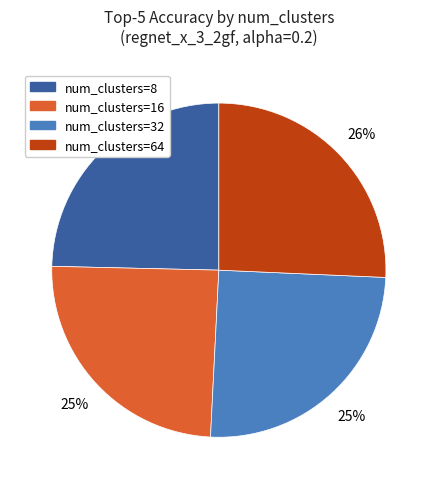

Is there a majority slice in this chart?

No